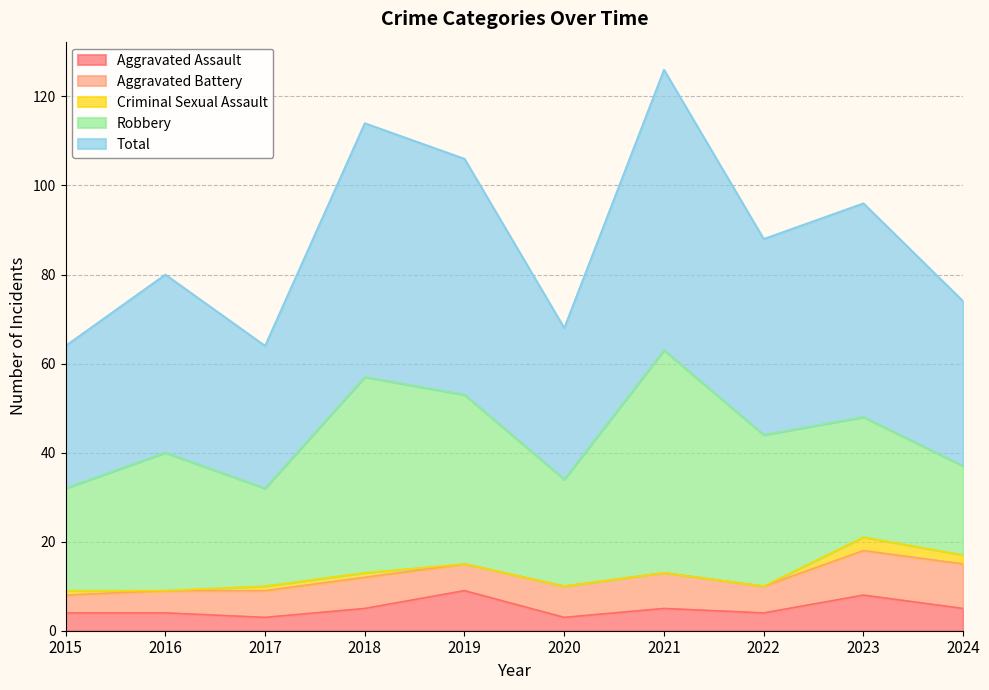

True or false: Criminal Sexual Assault has a value of 2 at 2020.

False